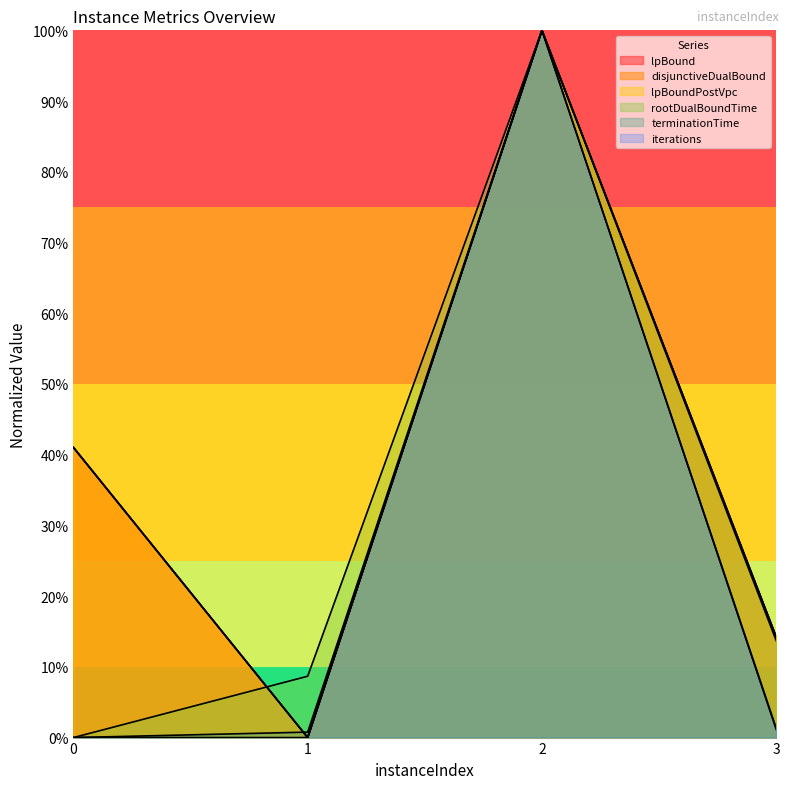

How many values in lpBoundPostVpc are above zero?

3